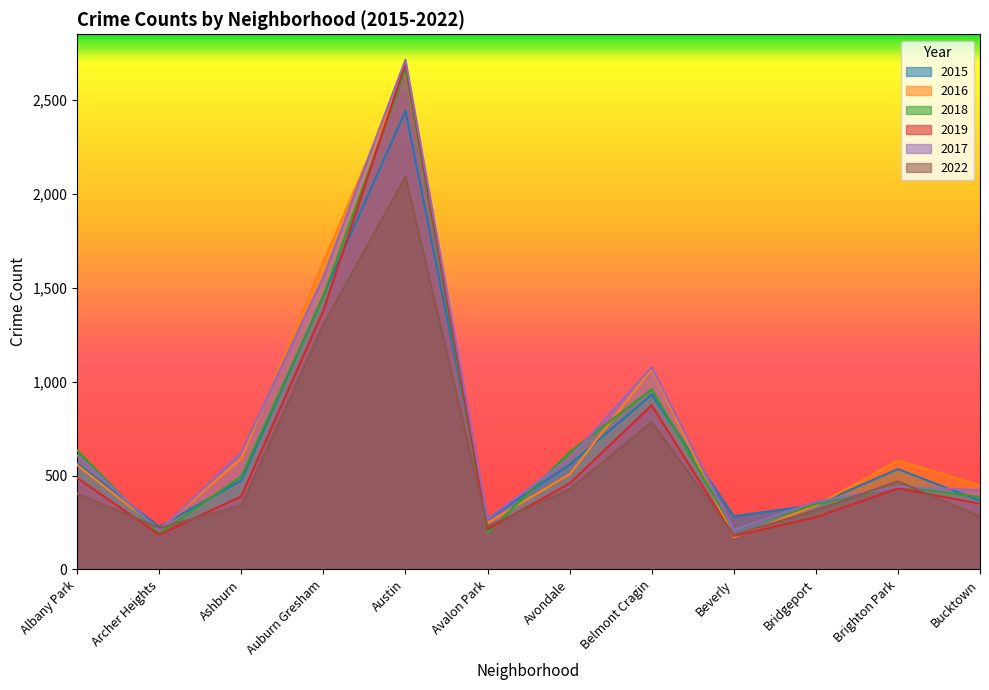

What is the total value across all series at Bridgeport?

1985